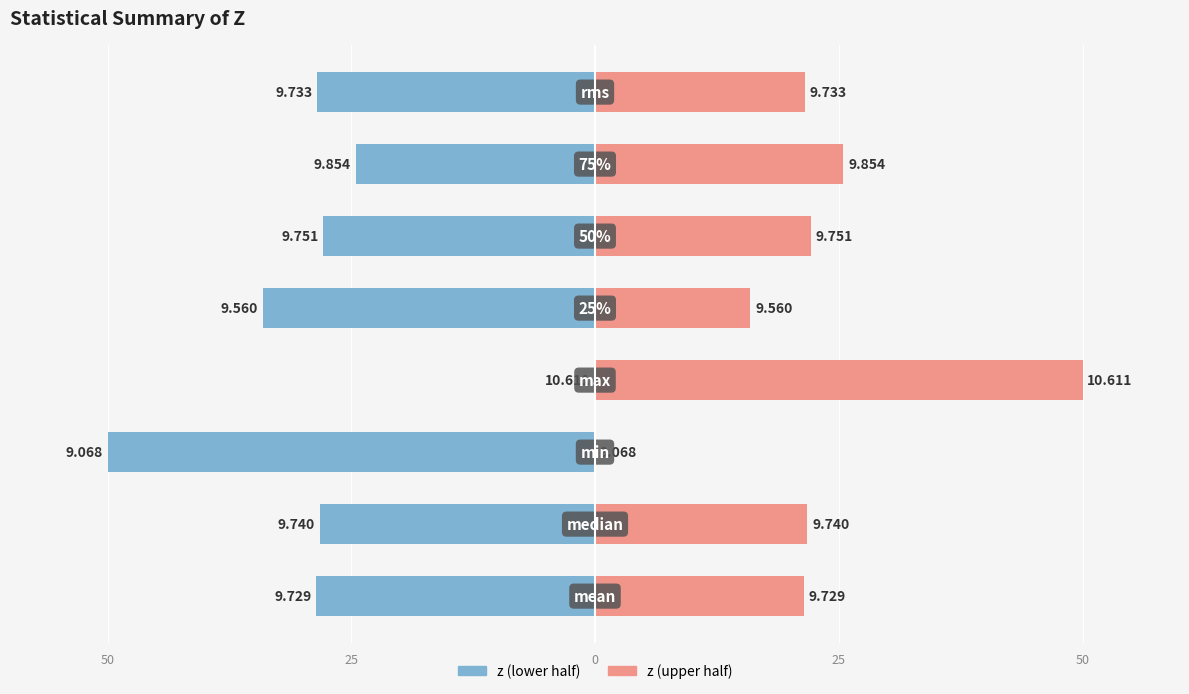

What is the difference between the maximum and minimum values?

1.5